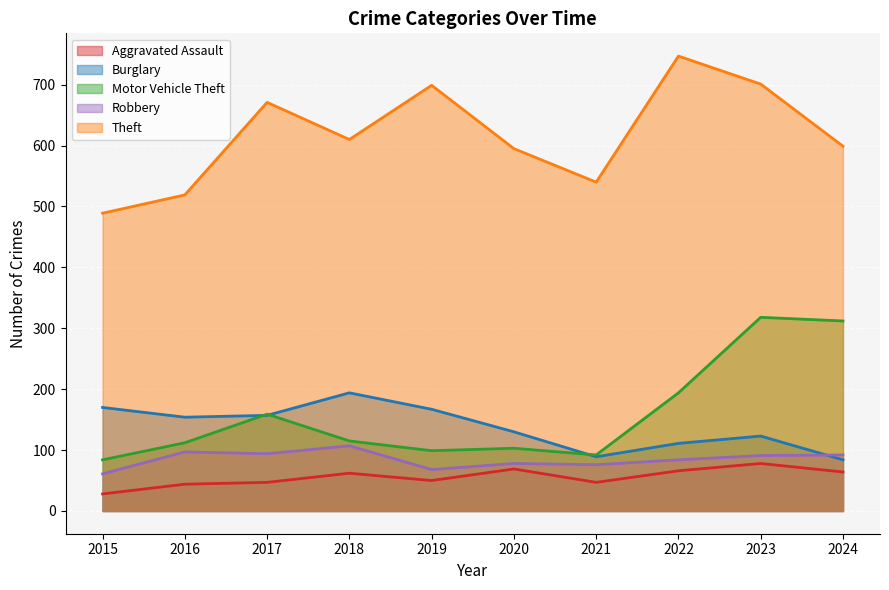

How many interior local valleys does the Theft series have?

2